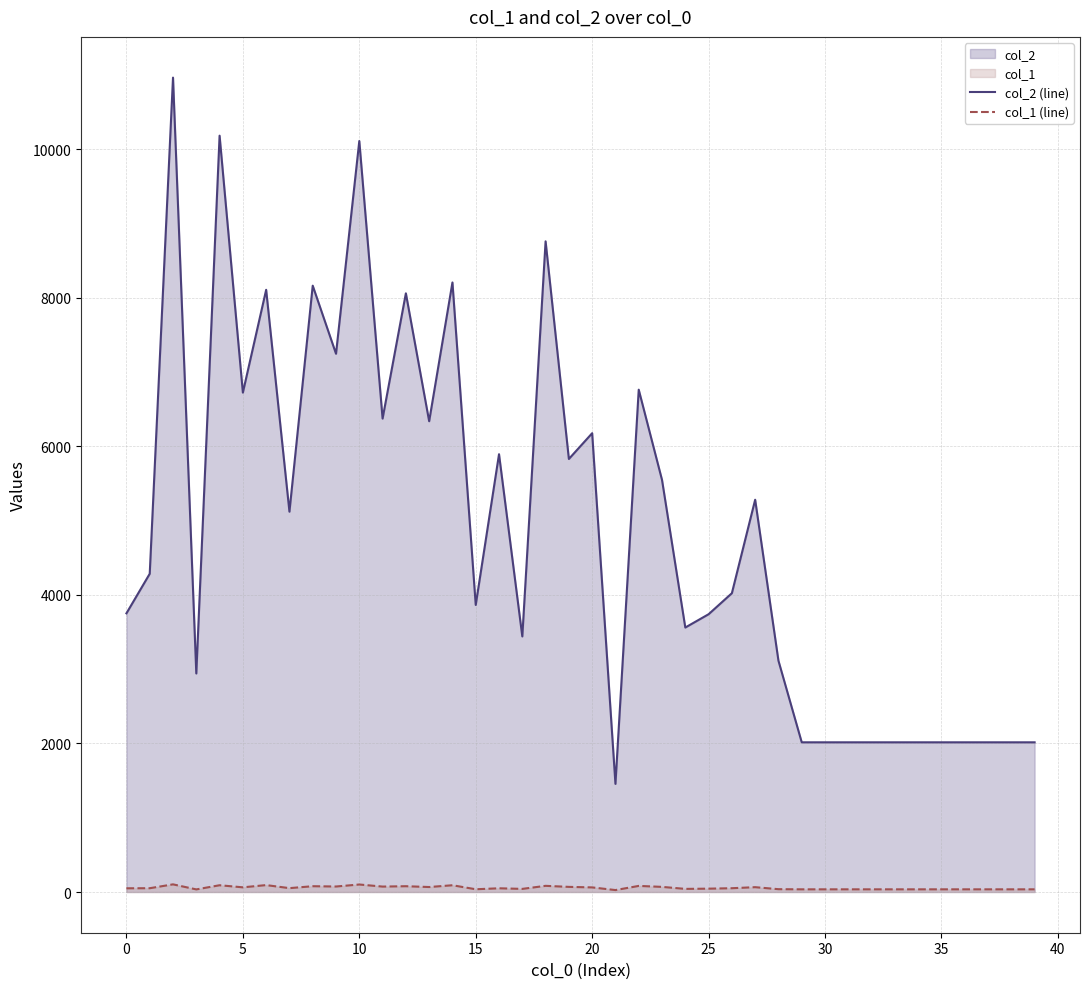

Is the value of col_1 (line) at 11 greater than the value of col_2 (line) at 14?

No